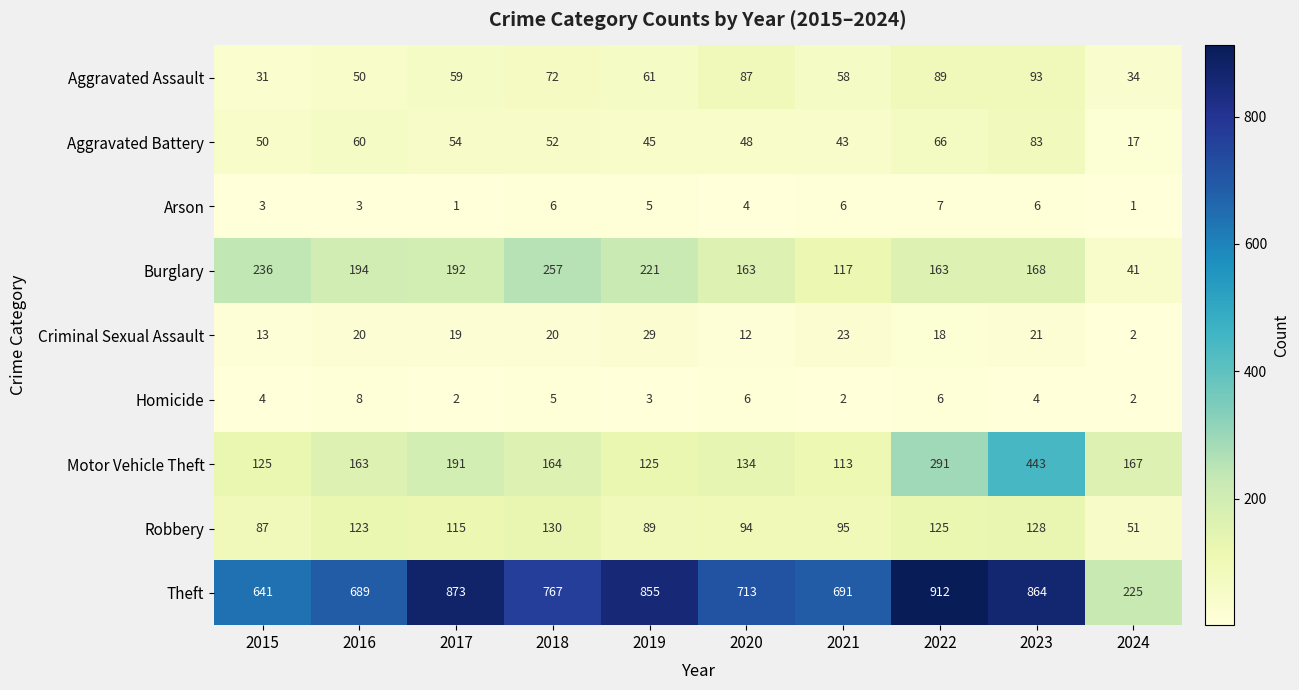

What is the difference between the maximum and minimum values in the Aggravated Battery series?

66